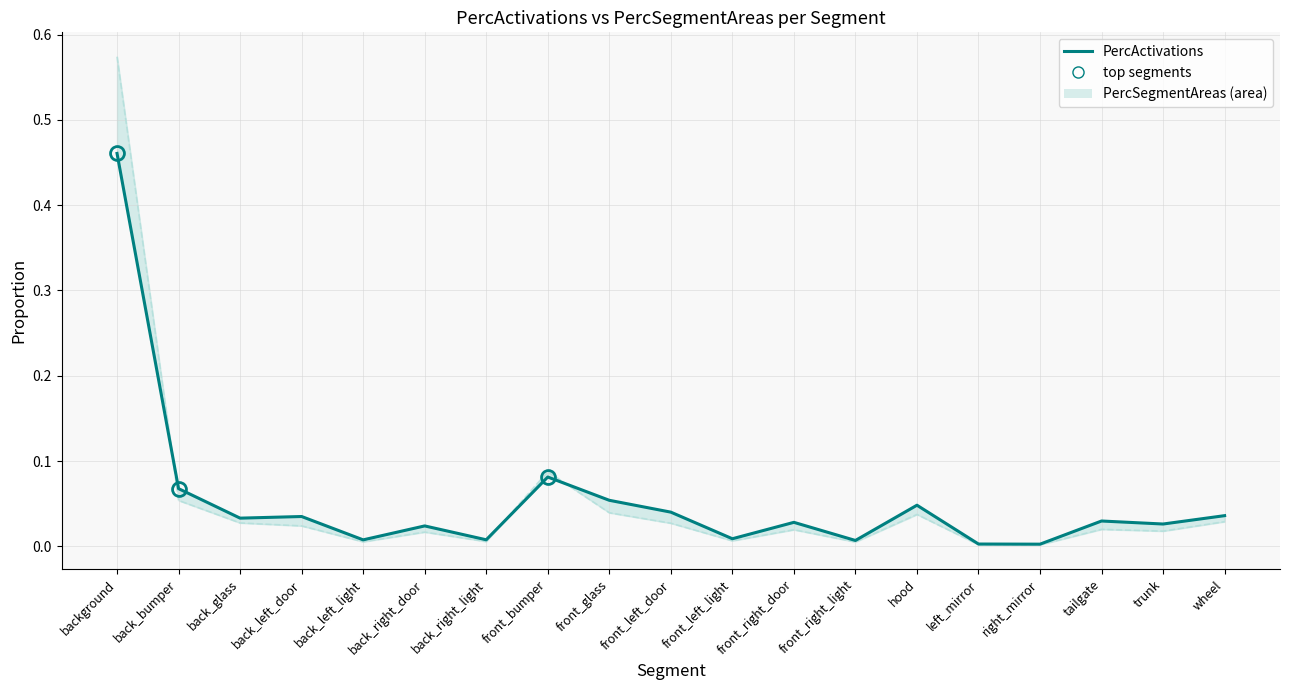

Which series has the largest range (max minus min)?

PercSegmentAreas